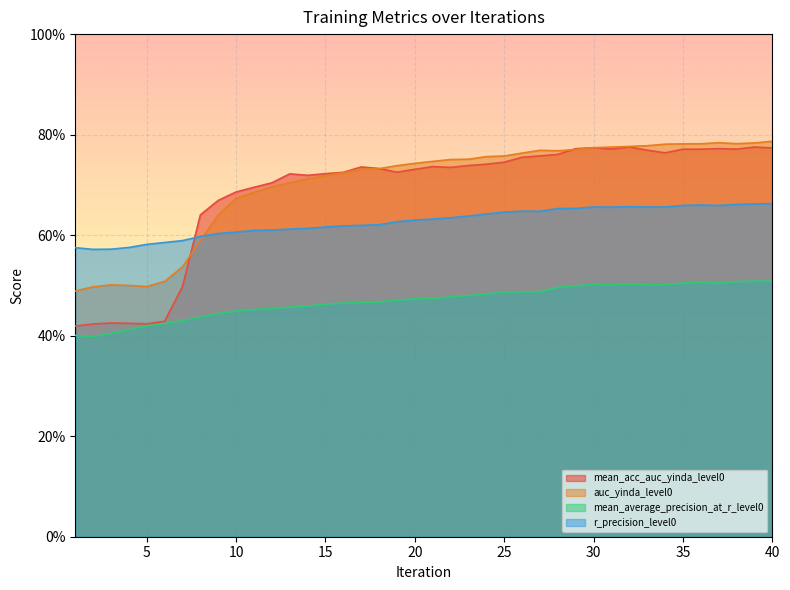

At which category does the chart reach its peak across all series?

40